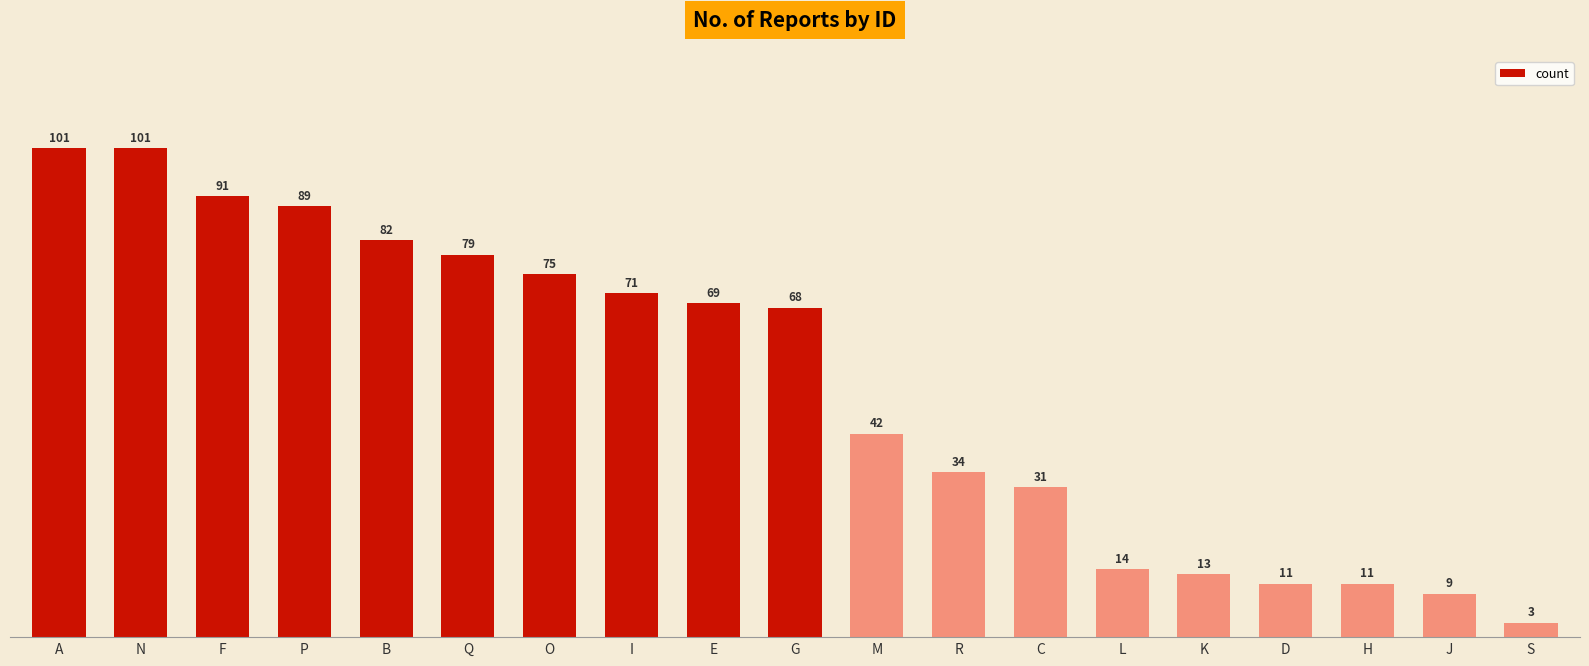

The value at I is 26. True or false?

False